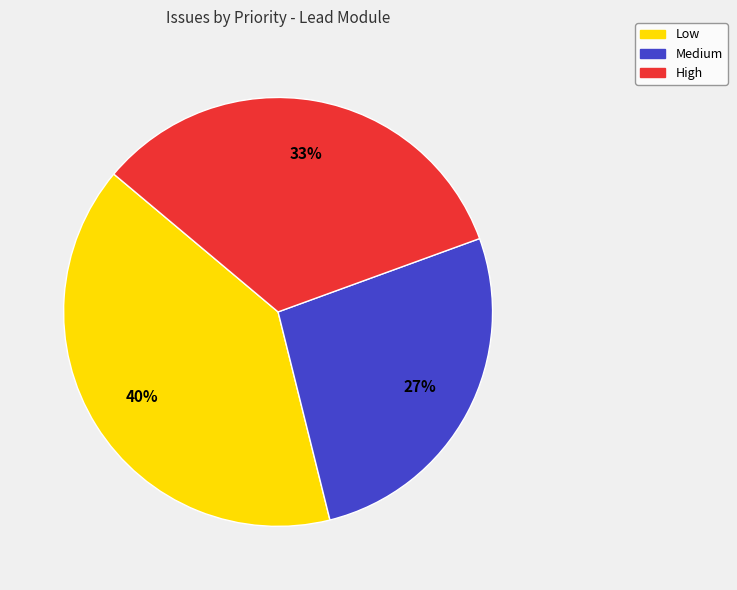

What percentage is the Low slice, to the nearest percent?

40%